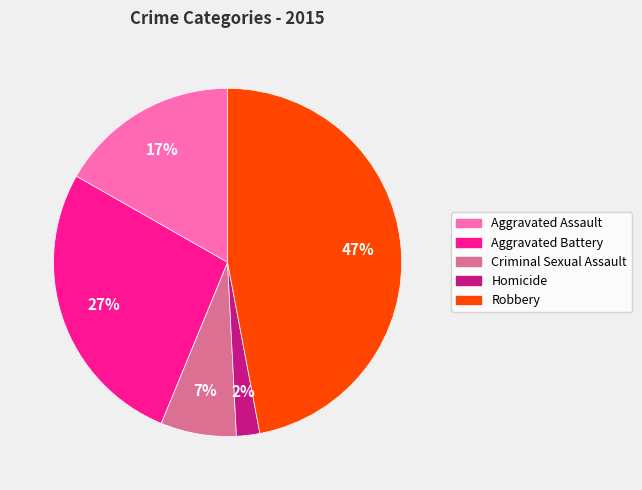

Which has a higher value, Criminal Sexual Assault or Aggravated Battery?

Aggravated Battery